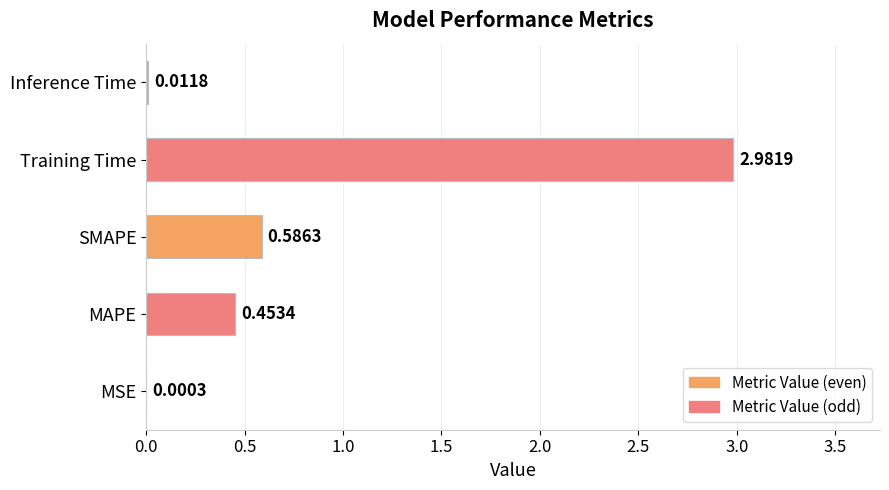

What is the change in value from MAPE to SMAPE?

+0.1